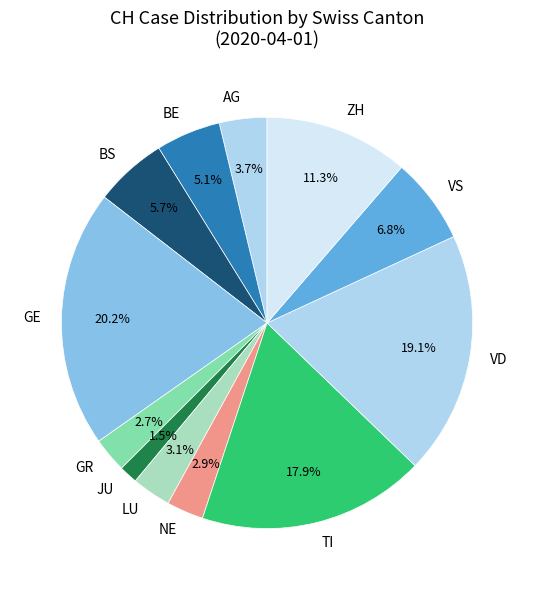

Is there a majority slice in this chart?

No